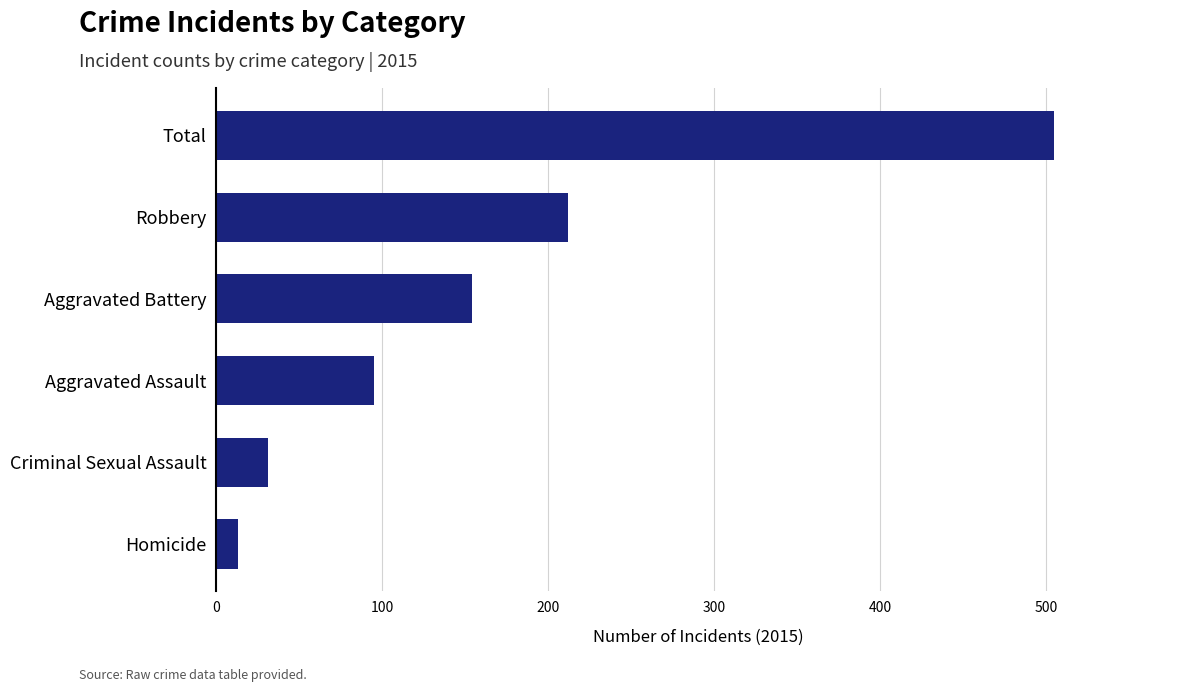

True or false: the data shows 13 at Homicide.

True